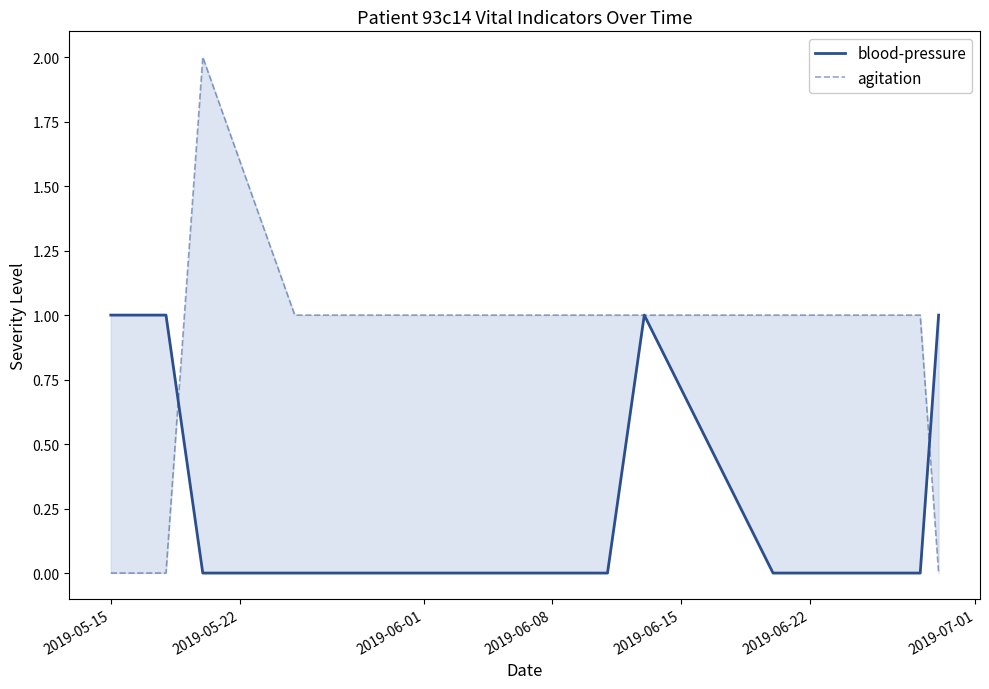

True or false: blood-pressure and agitation cross at least once.

True